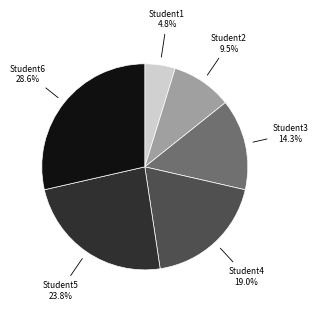

Rank the categories by value from lowest to highest.

Student1, Student2, Student3, Student4, Student5, Student6